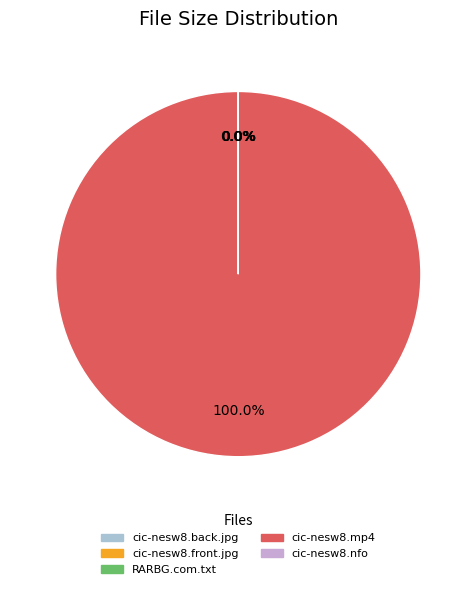

Does any single category account for the majority?

Yes